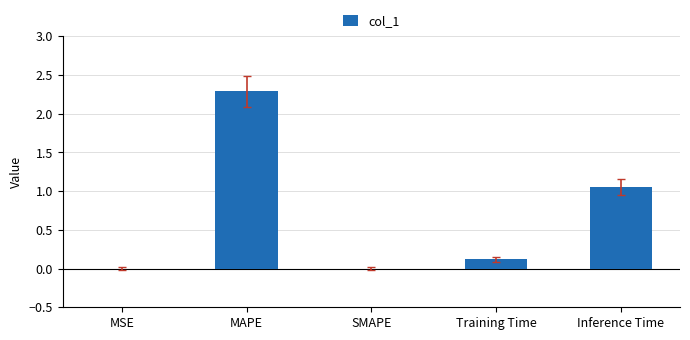

The chart shows a value of 1.0 at MAPE. True or false?

False